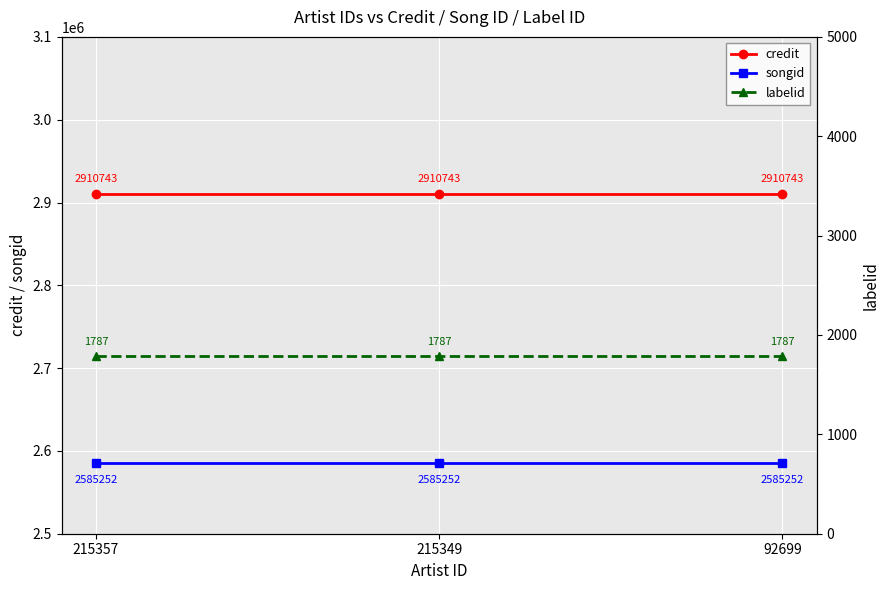

Which series has the largest total across all categories?

credit